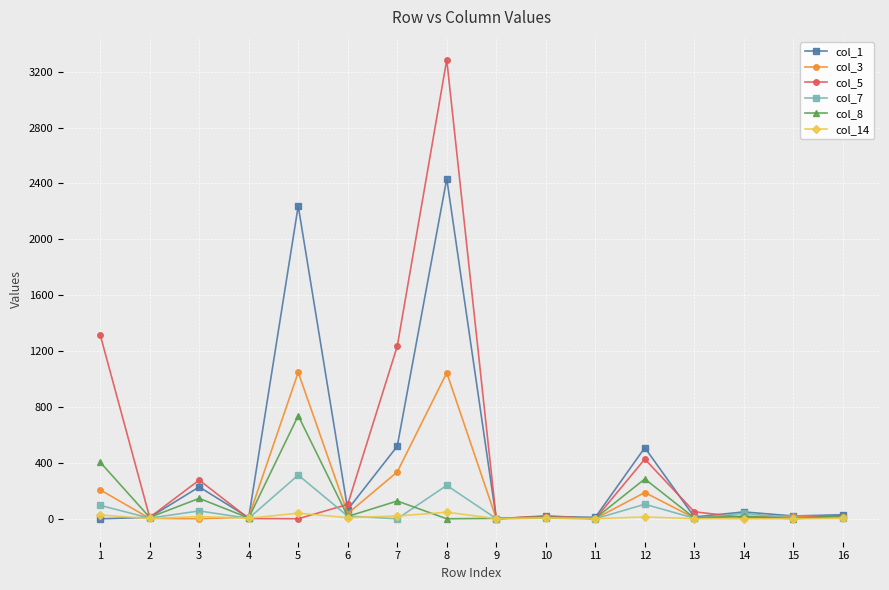

At which category is the sum across all series the highest?

8